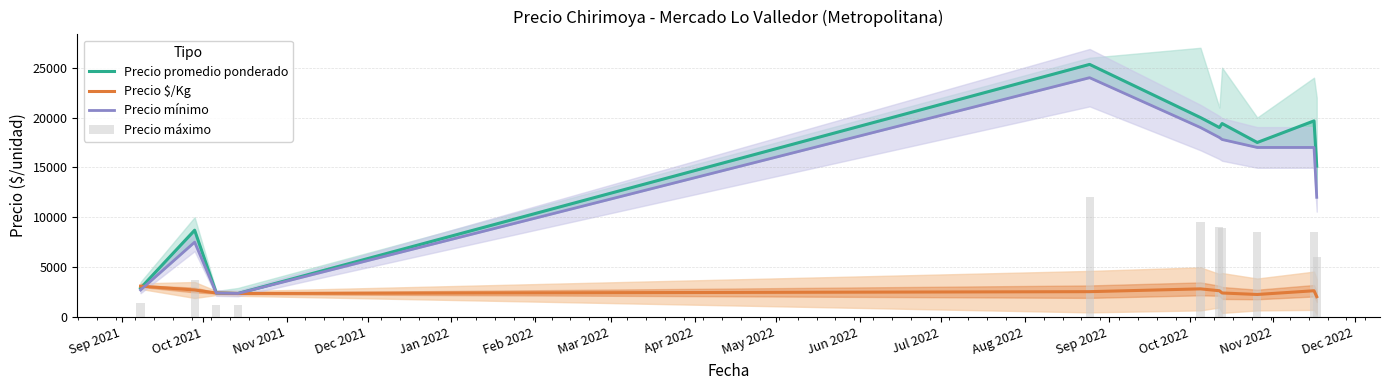

What is the maximum value shown in the chart?

25333